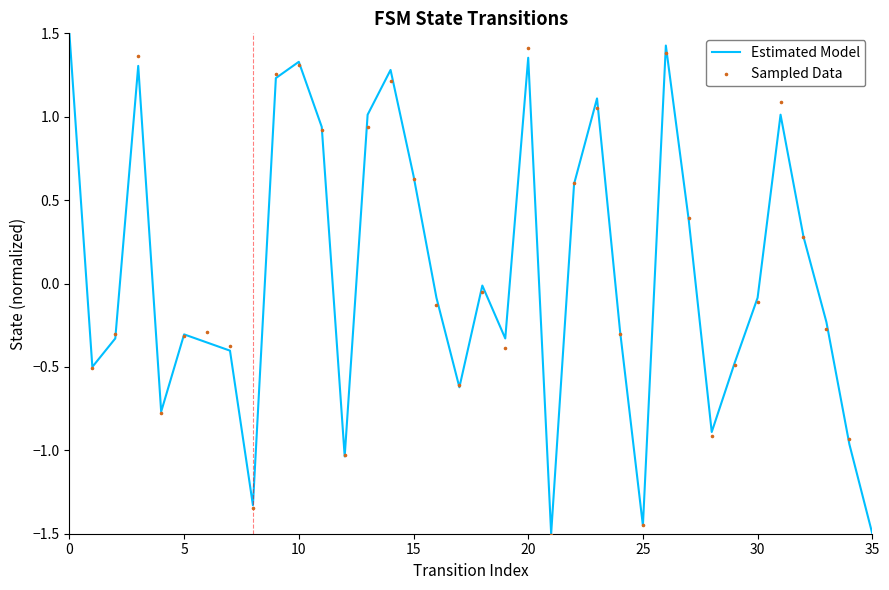

Which series reaches the maximum Y coordinate?

Sampled Data